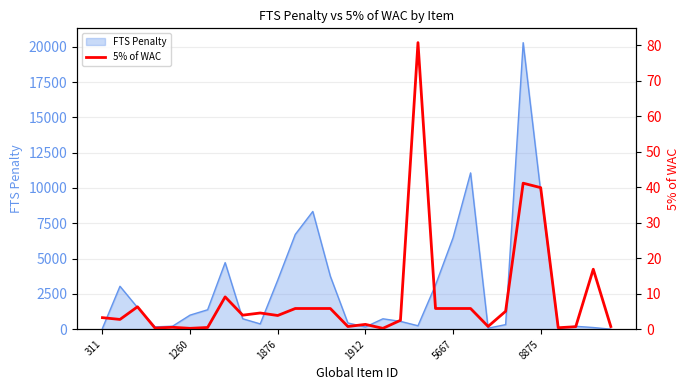

What is the minimum value shown in the chart?

0.2